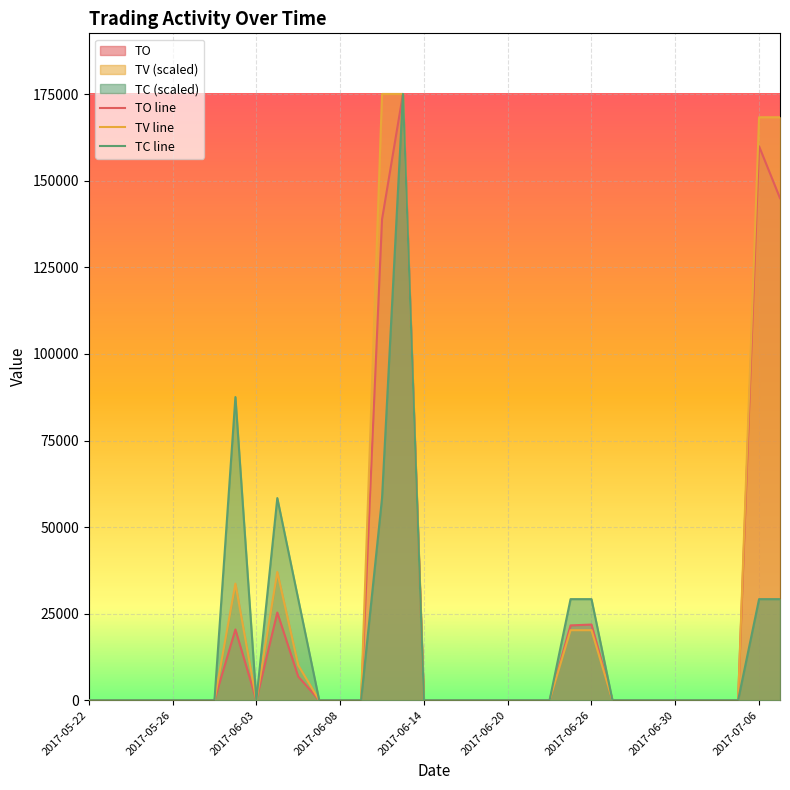

True or false: TC line and TV line cross at least once.

False